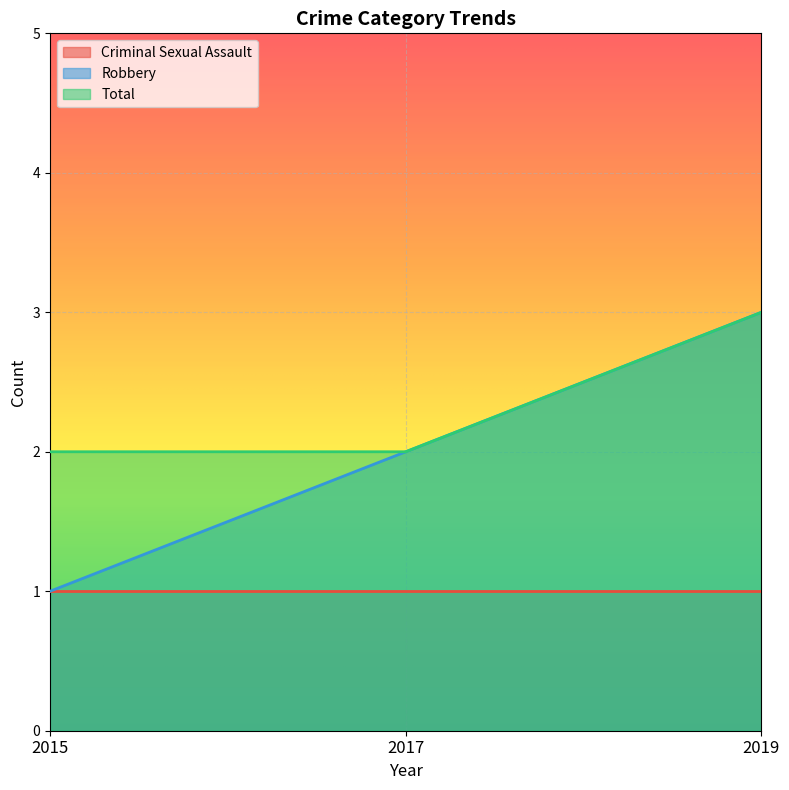

What is the sum of the Total values at 2015 and 2017?

4